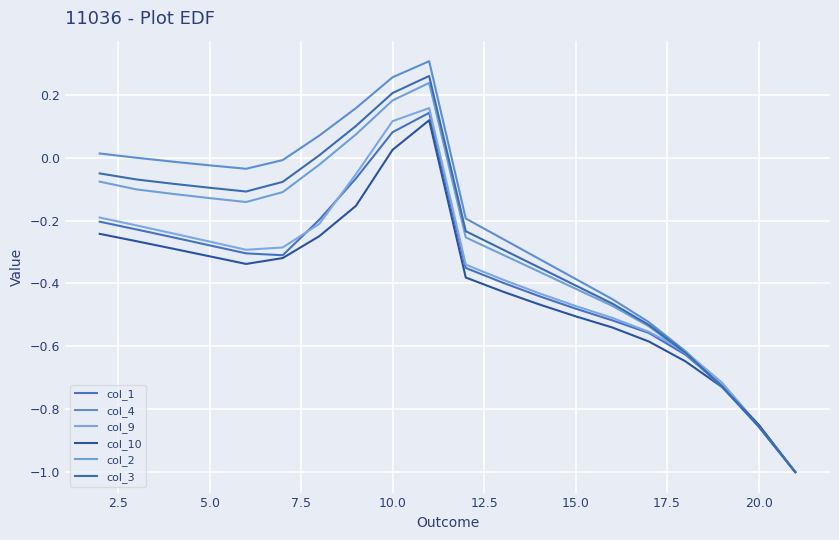

How many lines are shown in the chart?

6